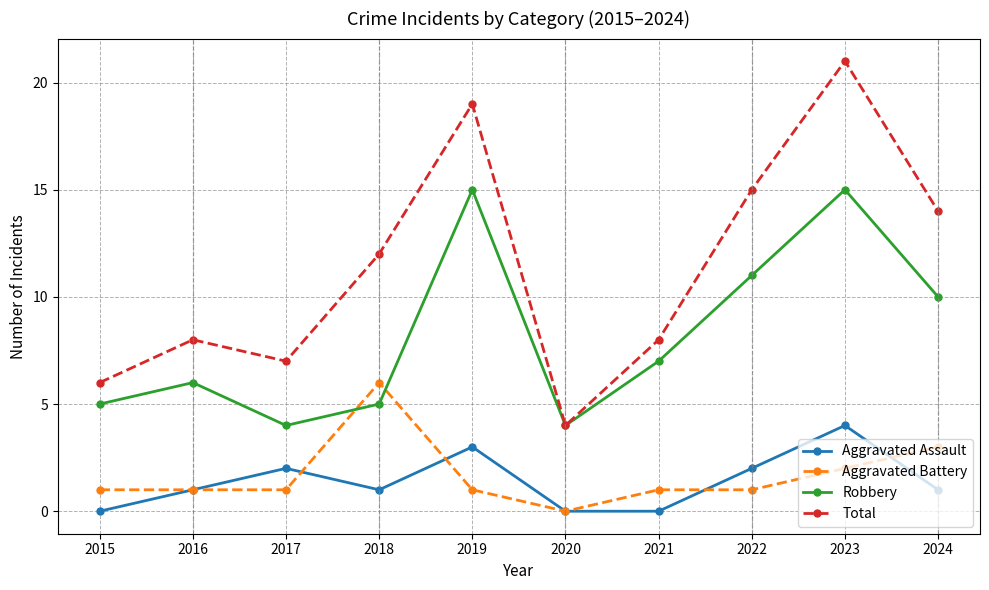

What is the value of the Robbery point at the 7th from the left?

7